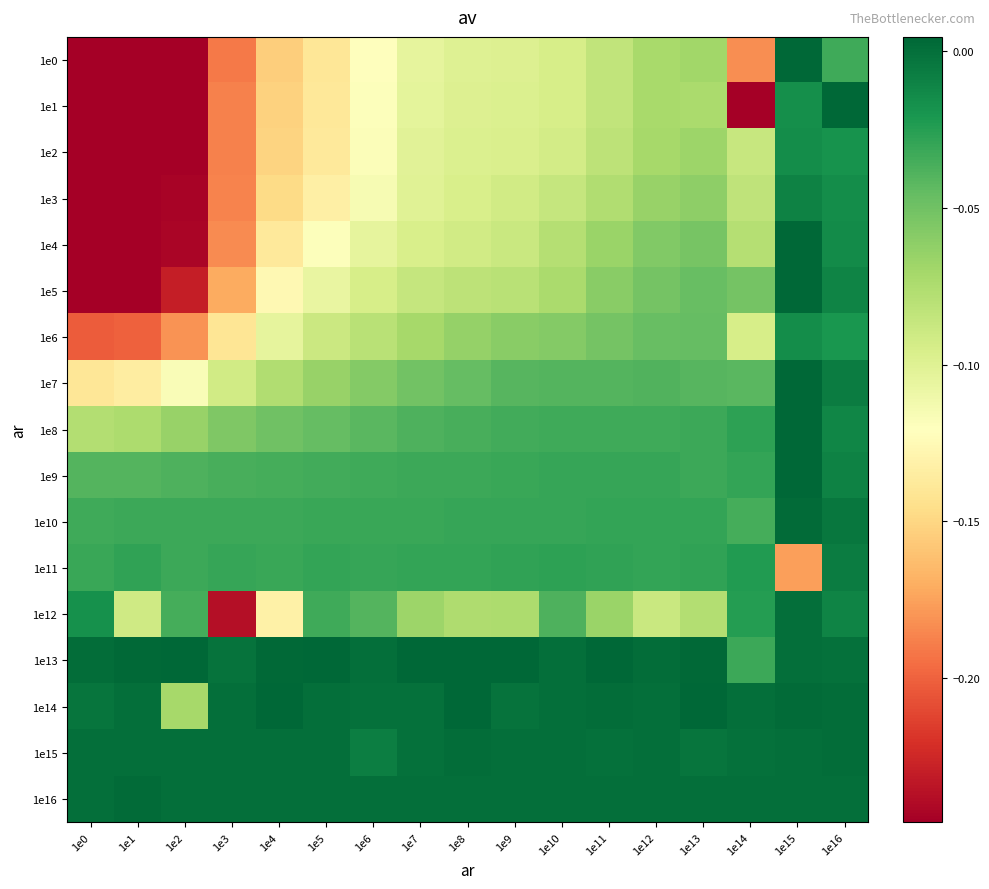

Which category has the highest value across all series?

1e15